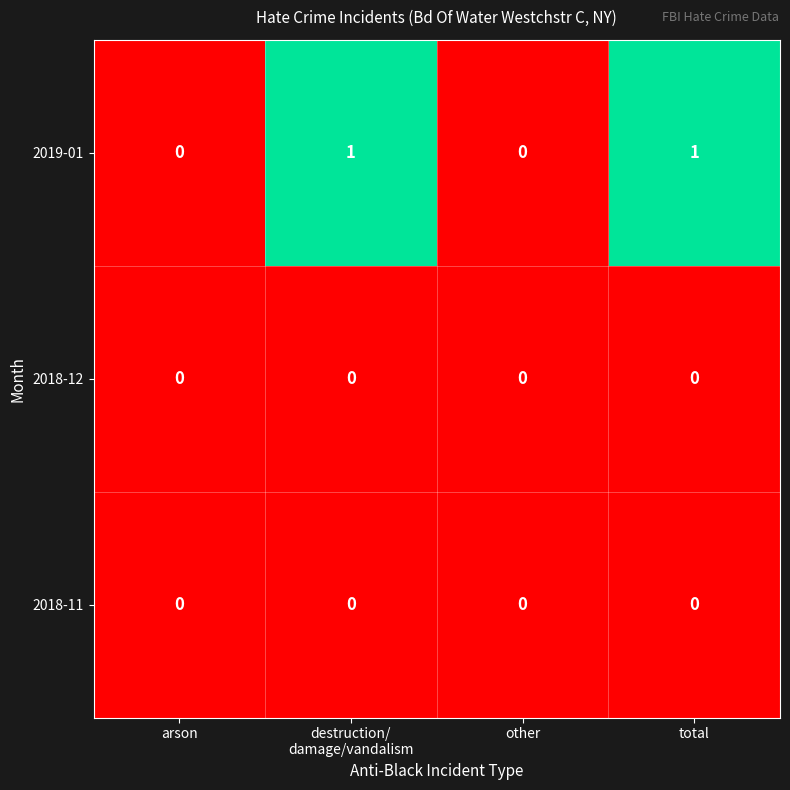

How many data points does each series have?

4